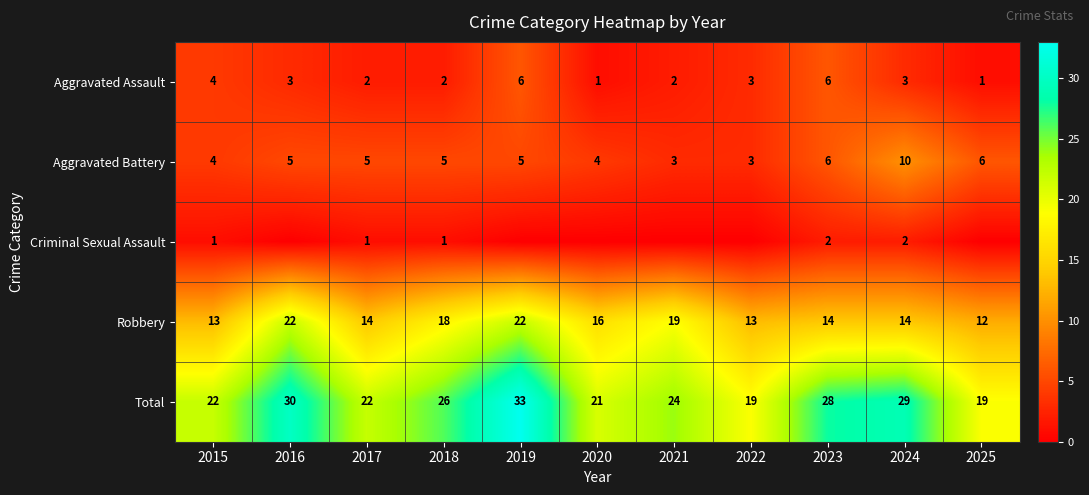

Where is Total nearest to the value 26?

2018